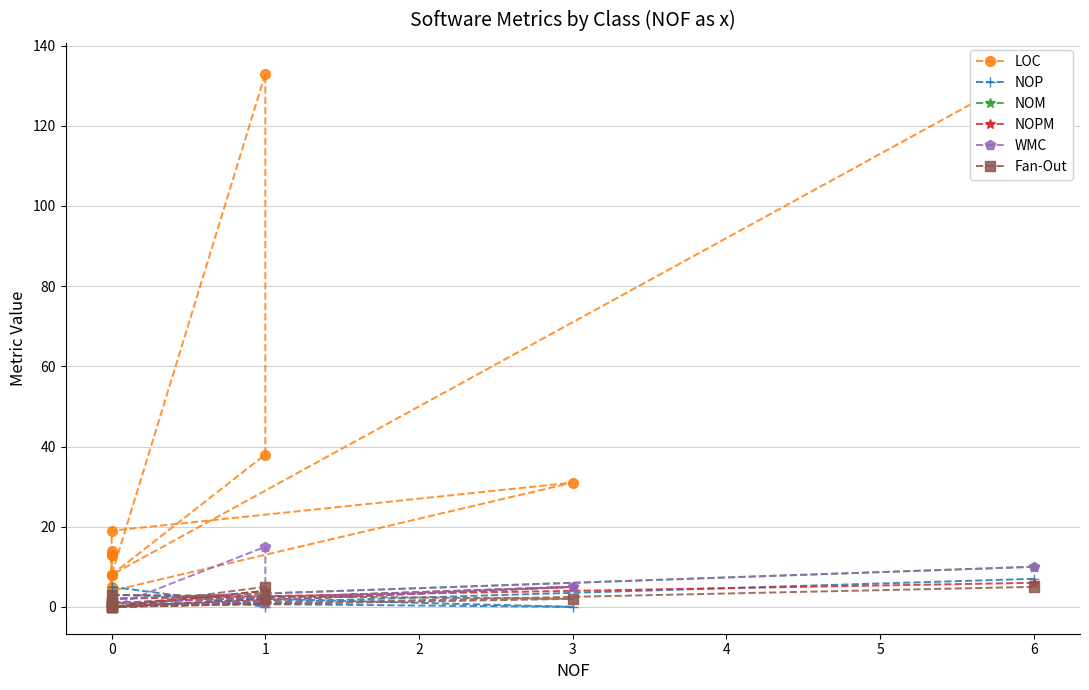

Is the value of LOC at 0 greater than the value of NOM at 0?

Yes